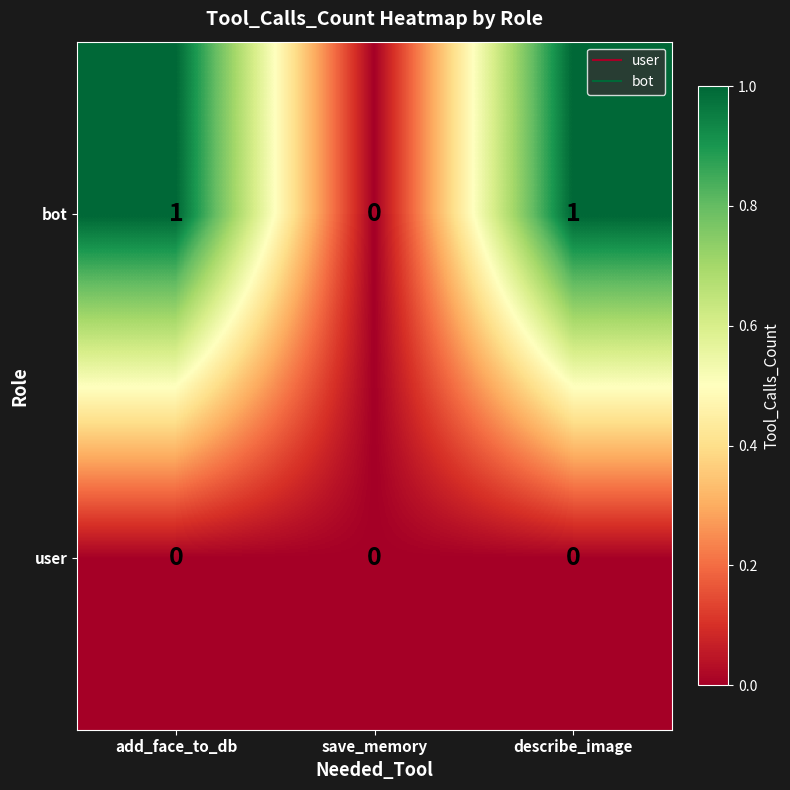

At which label is bot closest to 0?

save_memory